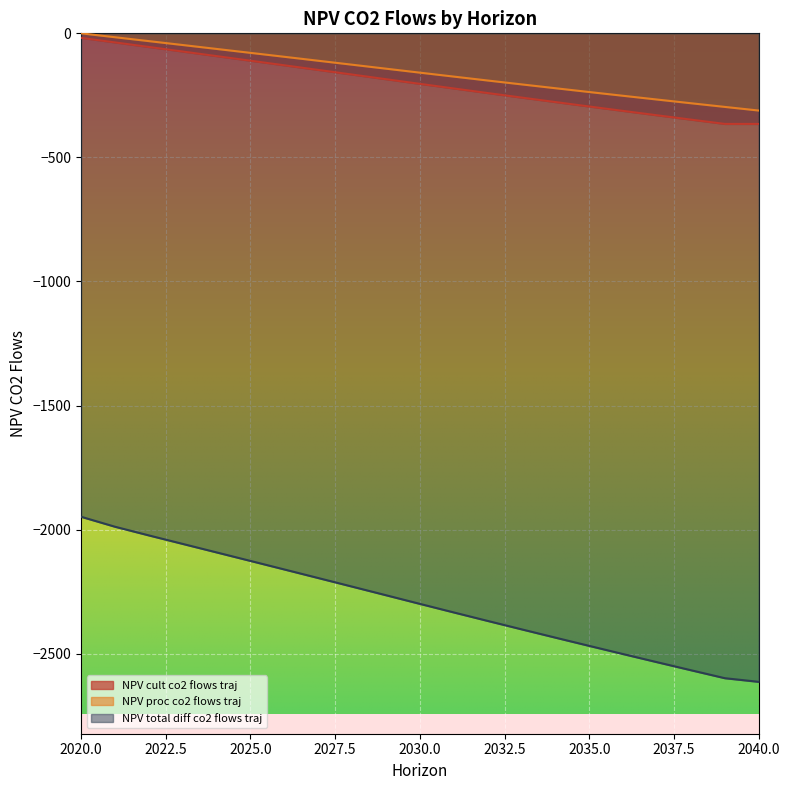

True or false: NPV_cult_co2_flows_traj has more than 1 interior local peaks.

False